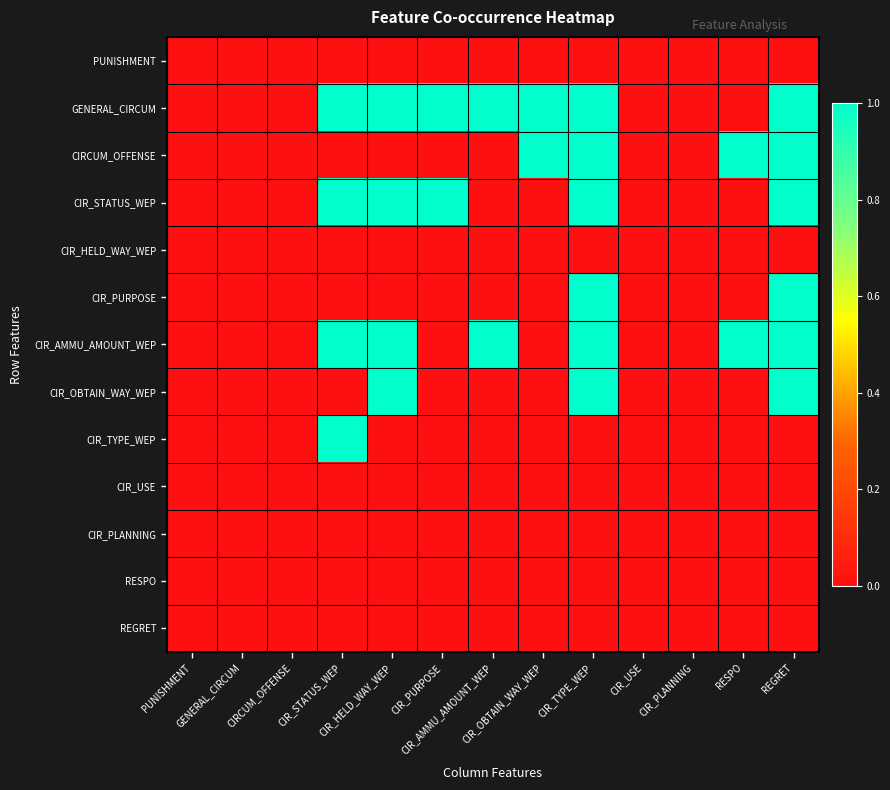

Reading right to left, extract all data points from this chart.

PUNISHMENT: REGRET=0	RESPO=0	CIR_PLANNING=0	CIR_USE=0	CIR_TYPE_WEP=0	CIR_OBTAIN_WAY_WEP=0	CIR_AMMU_AMOUNT_WEP=0	CIR_PURPOSE=0	CIR_HELD_WAY_WEP=0	CIR_STATUS_WEP=0	CIRCUM_OFFENSE=0	GENERAL_CIRCUM=0	PUNISHMENT=0
GENERAL_CIRCUM: REGRET=1	RESPO=0	CIR_PLANNING=0	CIR_USE=0	CIR_TYPE_WEP=1	CIR_OBTAIN_WAY_WEP=1	CIR_AMMU_AMOUNT_WEP=1	CIR_PURPOSE=1	CIR_HELD_WAY_WEP=1	CIR_STATUS_WEP=1	CIRCUM_OFFENSE=0	GENERAL_CIRCUM=0	PUNISHMENT=0
CIRCUM_OFFENSE: REGRET=1	RESPO=1	CIR_PLANNING=0	CIR_USE=0	CIR_TYPE_WEP=1	CIR_OBTAIN_WAY_WEP=1	CIR_AMMU_AMOUNT_WEP=0	CIR_PURPOSE=0	CIR_HELD_WAY_WEP=0	CIR_STATUS_WEP=0	CIRCUM_OFFENSE=0	GENERAL_CIRCUM=0	PUNISHMENT=0
CIR_STATUS_WEP: REGRET=1	RESPO=0	CIR_PLANNING=0	CIR_USE=0	CIR_TYPE_WEP=1	CIR_OBTAIN_WAY_WEP=0	CIR_AMMU_AMOUNT_WEP=0	CIR_PURPOSE=1	CIR_HELD_WAY_WEP=1	CIR_STATUS_WEP=1	CIRCUM_OFFENSE=0	GENERAL_CIRCUM=0	PUNISHMENT=0
CIR_HELD_WAY_WEP: REGRET=0	RESPO=0	CIR_PLANNING=0	CIR_USE=0	CIR_TYPE_WEP=0	CIR_OBTAIN_WAY_WEP=0	CIR_AMMU_AMOUNT_WEP=0	CIR_PURPOSE=0	CIR_HELD_WAY_WEP=0	CIR_STATUS_WEP=0	CIRCUM_OFFENSE=0	GENERAL_CIRCUM=0	PUNISHMENT=0
CIR_PURPOSE: REGRET=1	RESPO=0	CIR_PLANNING=0	CIR_USE=0	CIR_TYPE_WEP=1	CIR_OBTAIN_WAY_WEP=0	CIR_AMMU_AMOUNT_WEP=0	CIR_PURPOSE=0	CIR_HELD_WAY_WEP=0	CIR_STATUS_WEP=0	CIRCUM_OFFENSE=0	GENERAL_CIRCUM=0	PUNISHMENT=0
CIR_AMMU_AMOUNT_WEP: REGRET=1	RESPO=1	CIR_PLANNING=0	CIR_USE=0	CIR_TYPE_WEP=1	CIR_OBTAIN_WAY_WEP=0	CIR_AMMU_AMOUNT_WEP=1	CIR_PURPOSE=0	CIR_HELD_WAY_WEP=1	CIR_STATUS_WEP=1	CIRCUM_OFFENSE=0	GENERAL_CIRCUM=0	PUNISHMENT=0
CIR_OBTAIN_WAY_WEP: REGRET=1	RESPO=0	CIR_PLANNING=0	CIR_USE=0	CIR_TYPE_WEP=1	CIR_OBTAIN_WAY_WEP=0	CIR_AMMU_AMOUNT_WEP=0	CIR_PURPOSE=0	CIR_HELD_WAY_WEP=1	CIR_STATUS_WEP=0	CIRCUM_OFFENSE=0	GENERAL_CIRCUM=0	PUNISHMENT=0
CIR_TYPE_WEP: REGRET=0	RESPO=0	CIR_PLANNING=0	CIR_USE=0	CIR_TYPE_WEP=0	CIR_OBTAIN_WAY_WEP=0	CIR_AMMU_AMOUNT_WEP=0	CIR_PURPOSE=0	CIR_HELD_WAY_WEP=0	CIR_STATUS_WEP=1	CIRCUM_OFFENSE=0	GENERAL_CIRCUM=0	PUNISHMENT=0
CIR_USE: REGRET=0	RESPO=0	CIR_PLANNING=0	CIR_USE=0	CIR_TYPE_WEP=0	CIR_OBTAIN_WAY_WEP=0	CIR_AMMU_AMOUNT_WEP=0	CIR_PURPOSE=0	CIR_HELD_WAY_WEP=0	CIR_STATUS_WEP=0	CIRCUM_OFFENSE=0	GENERAL_CIRCUM=0	PUNISHMENT=0
CIR_PLANNING: REGRET=0	RESPO=0	CIR_PLANNING=0	CIR_USE=0	CIR_TYPE_WEP=0	CIR_OBTAIN_WAY_WEP=0	CIR_AMMU_AMOUNT_WEP=0	CIR_PURPOSE=0	CIR_HELD_WAY_WEP=0	CIR_STATUS_WEP=0	CIRCUM_OFFENSE=0	GENERAL_CIRCUM=0	PUNISHMENT=0
RESPO: REGRET=0	RESPO=0	CIR_PLANNING=0	CIR_USE=0	CIR_TYPE_WEP=0	CIR_OBTAIN_WAY_WEP=0	CIR_AMMU_AMOUNT_WEP=0	CIR_PURPOSE=0	CIR_HELD_WAY_WEP=0	CIR_STATUS_WEP=0	CIRCUM_OFFENSE=0	GENERAL_CIRCUM=0	PUNISHMENT=0
REGRET: REGRET=0	RESPO=0	CIR_PLANNING=0	CIR_USE=0	CIR_TYPE_WEP=0	CIR_OBTAIN_WAY_WEP=0	CIR_AMMU_AMOUNT_WEP=0	CIR_PURPOSE=0	CIR_HELD_WAY_WEP=0	CIR_STATUS_WEP=0	CIRCUM_OFFENSE=0	GENERAL_CIRCUM=0	PUNISHMENT=0